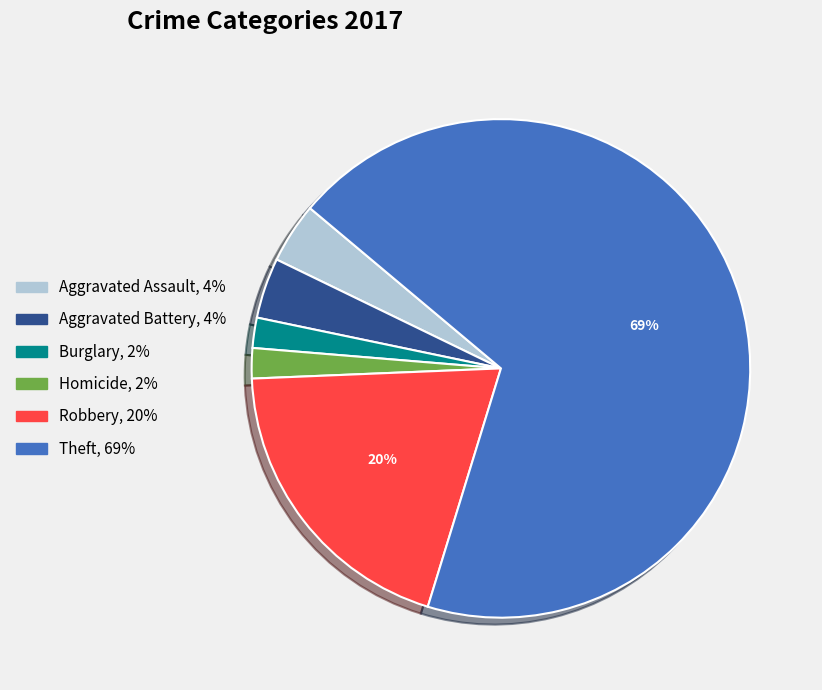

Does any single category account for the majority?

Yes